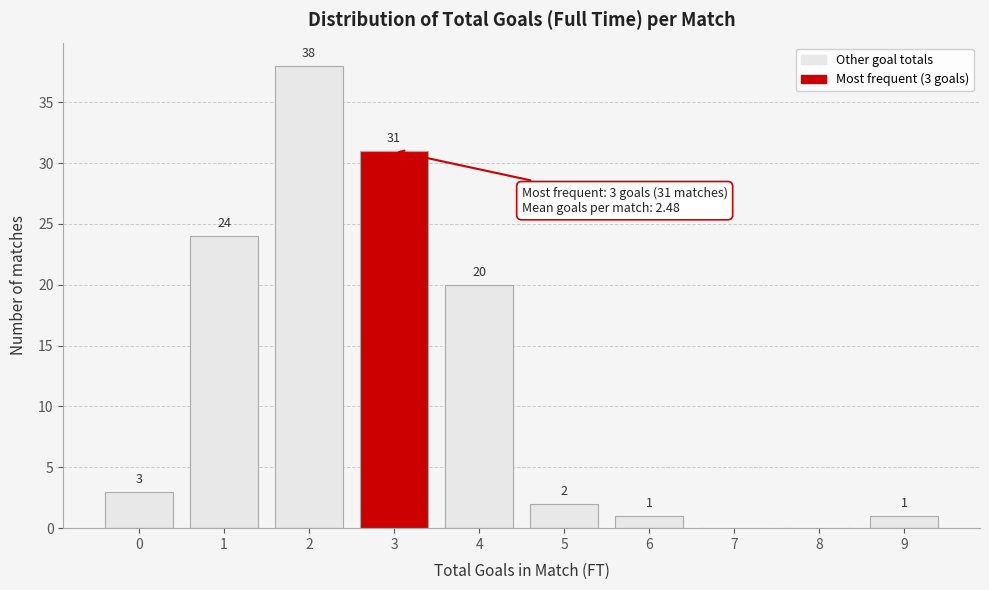

Reading left to right, what are all the values shown in this chart?

0=3	1=24	2=38	3=31	4=20	5=2	6=1	7=0	8=0	9=1